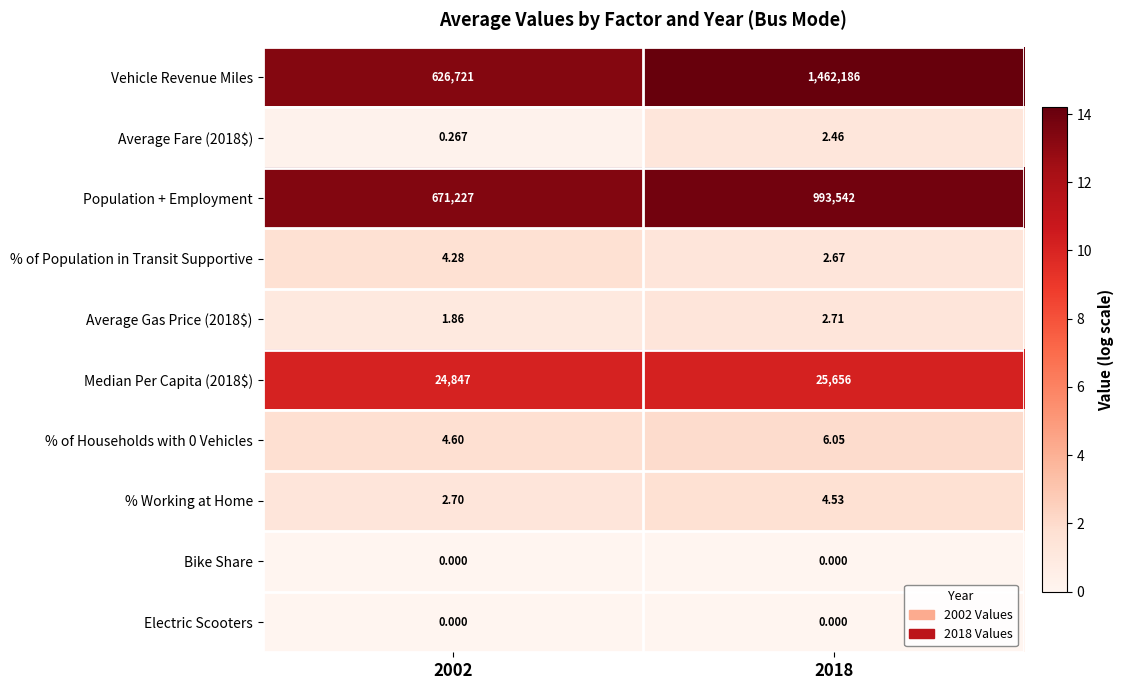

At how many categories does at least one series exceed 8?

2